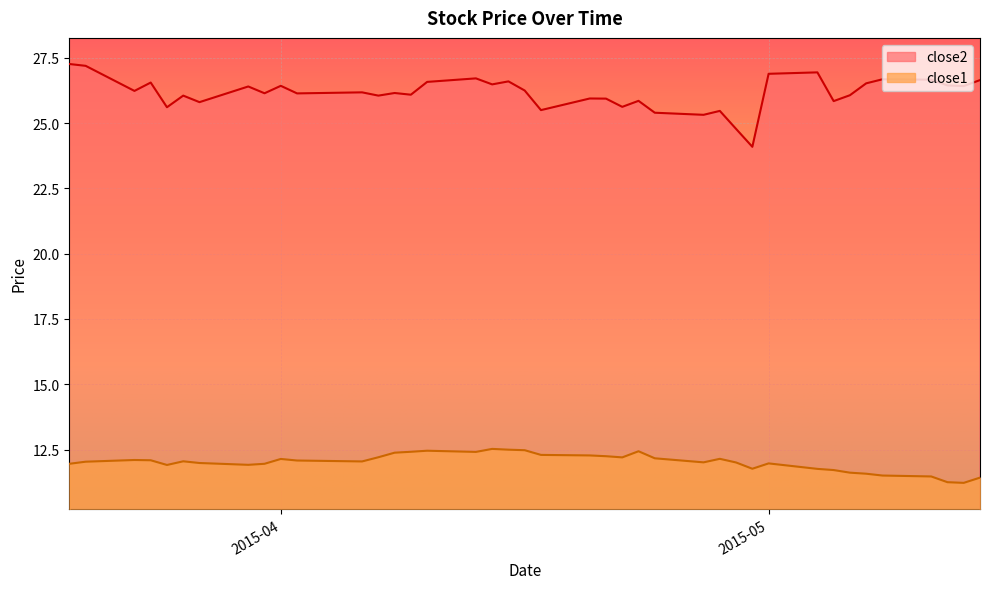

List the series in order of their peak value, lowest first.

close1, close2